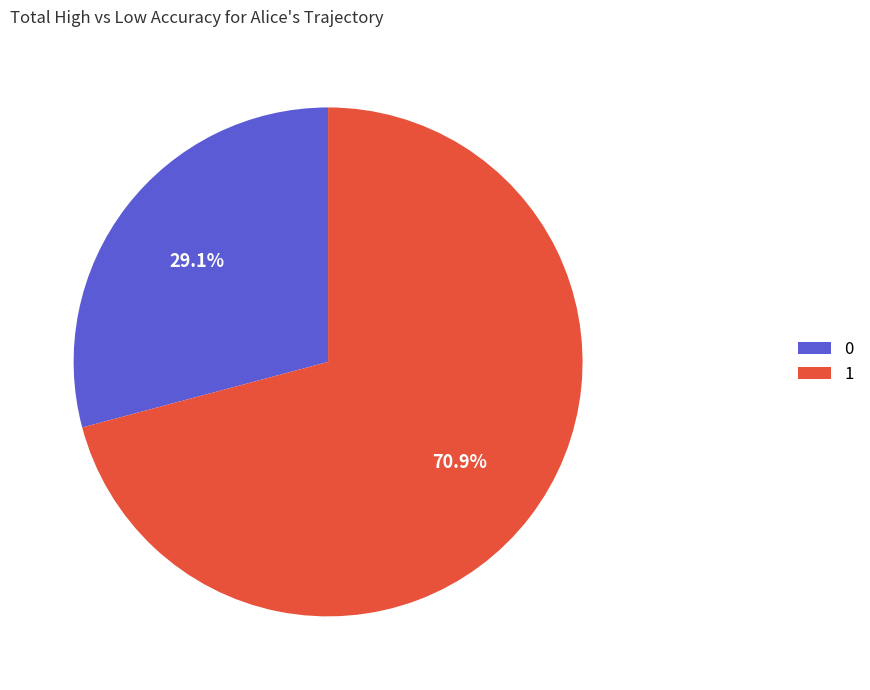

Is there a majority slice in this chart?

Yes